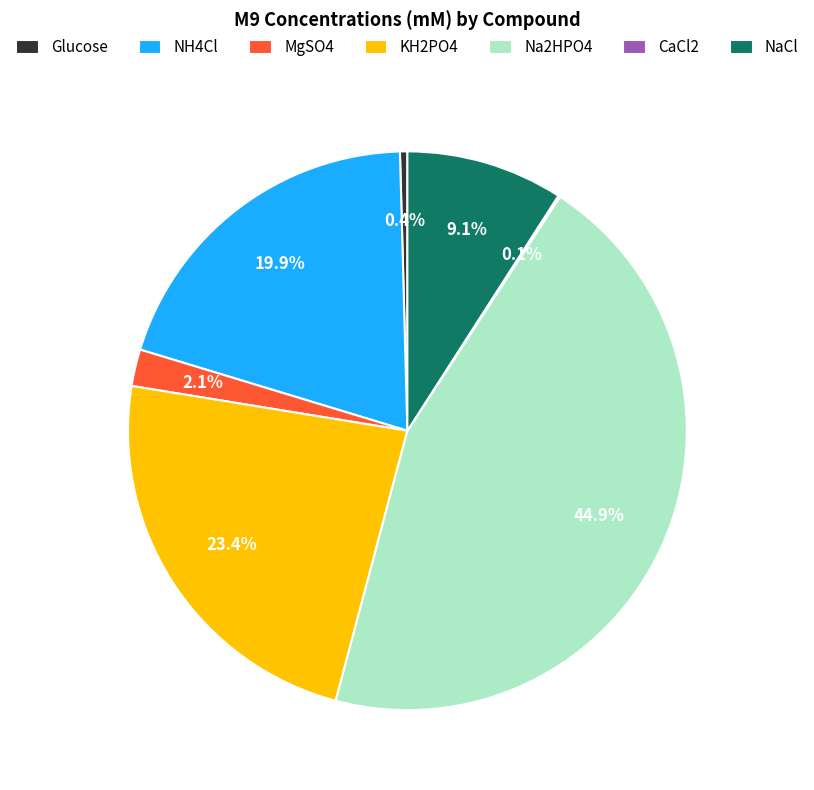

Is it true that NaCl is 9% of the pie?

True